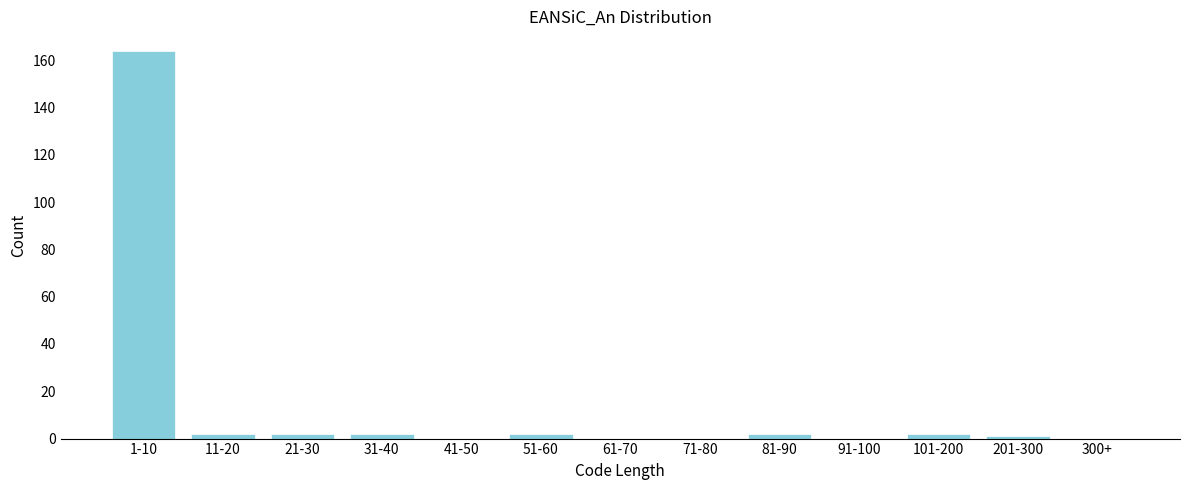

Reading right to left, extract all data points from this chart.

300+=0	201-300=1	101-200=2	91-100=0	81-90=2	71-80=0	61-70=0	51-60=2	41-50=0	31-40=2	21-30=2	11-20=2	1-10=164